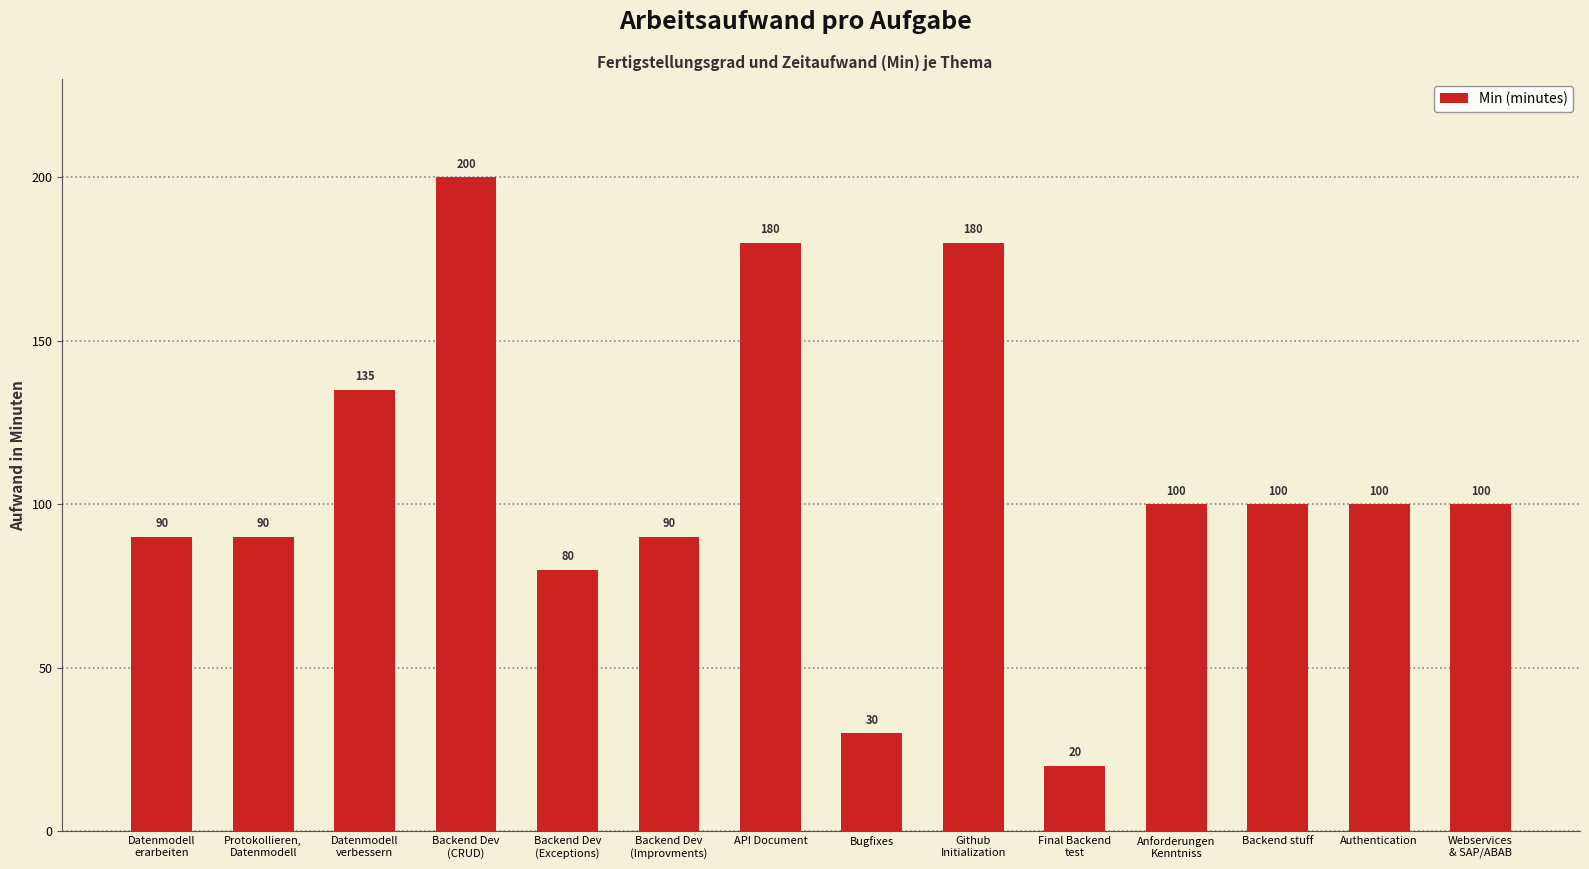

Between Bugfixes and Datenmodell
erarbeiten, which is larger?

Datenmodell
erarbeiten